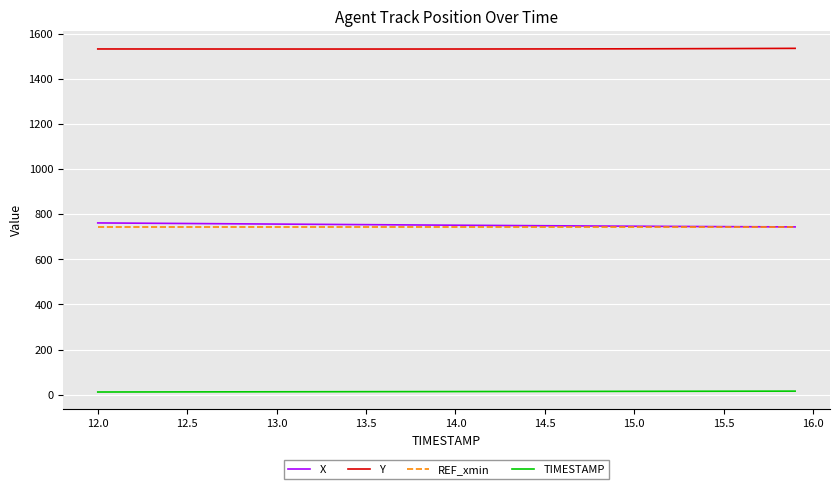

True or false: TIMESTAMP and Y intersect in this chart.

False